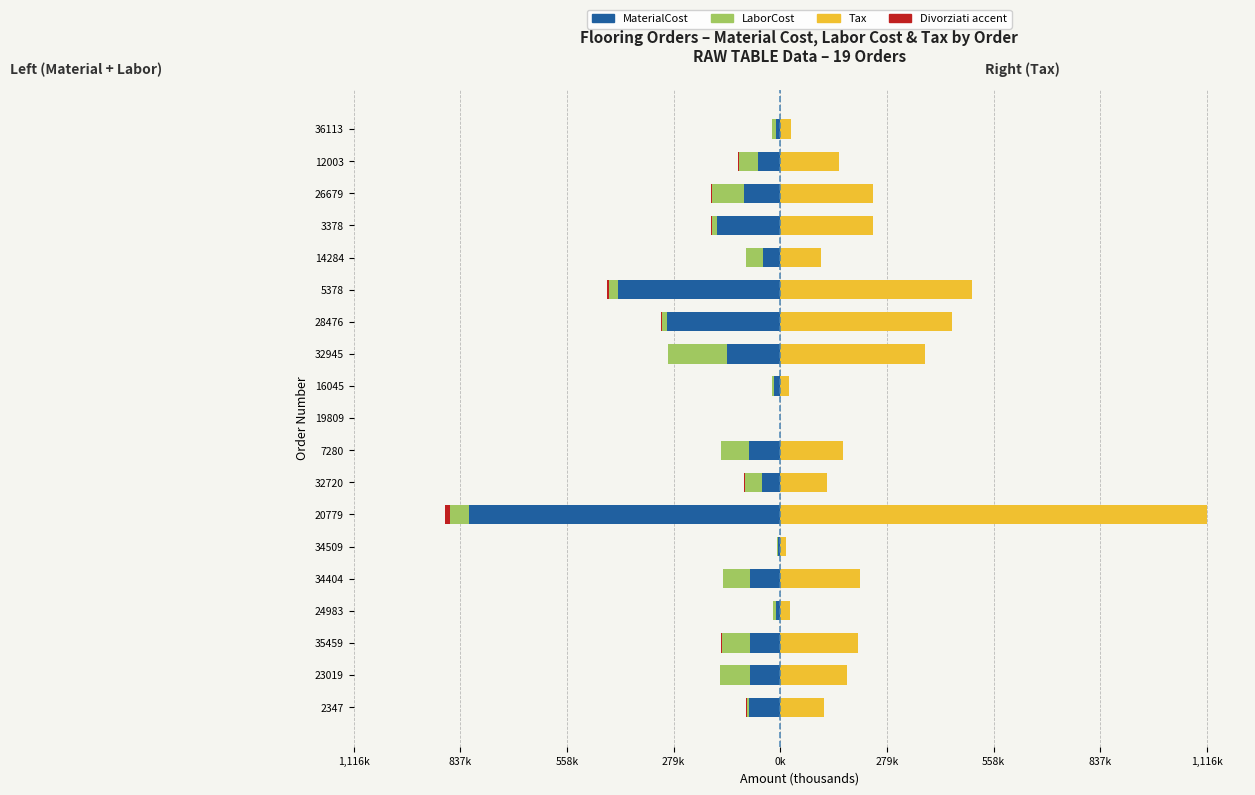

At how many categories does at least one series exceed -340?

19